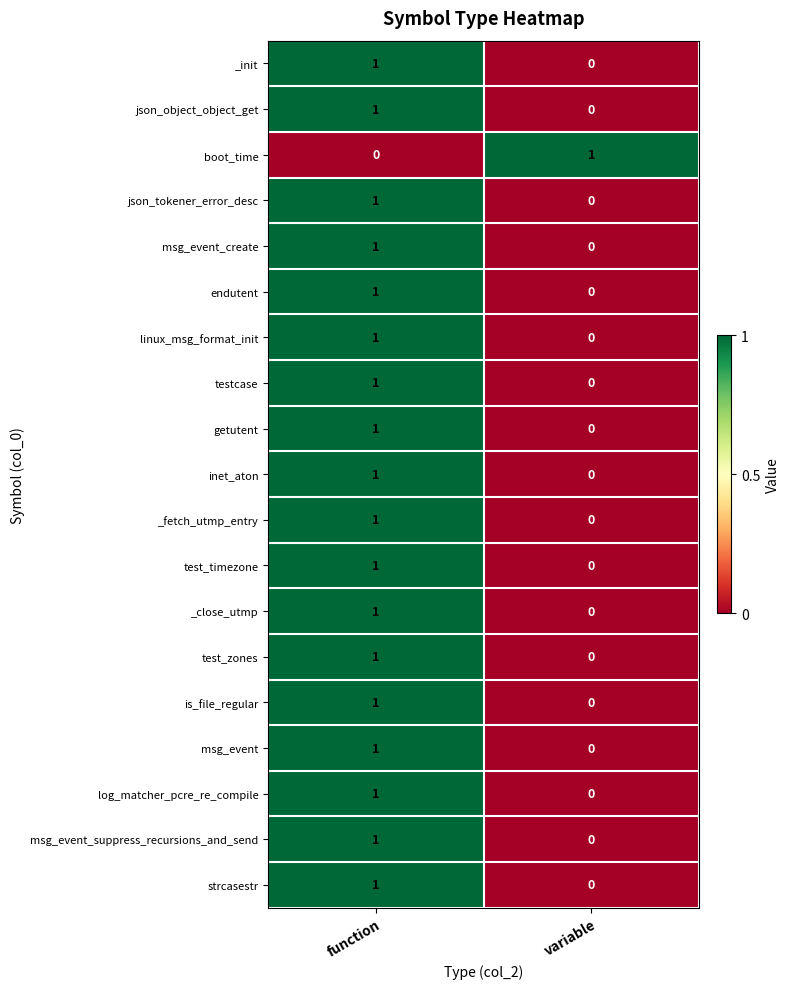

Is it true that testcase equals 0 at variable?

True